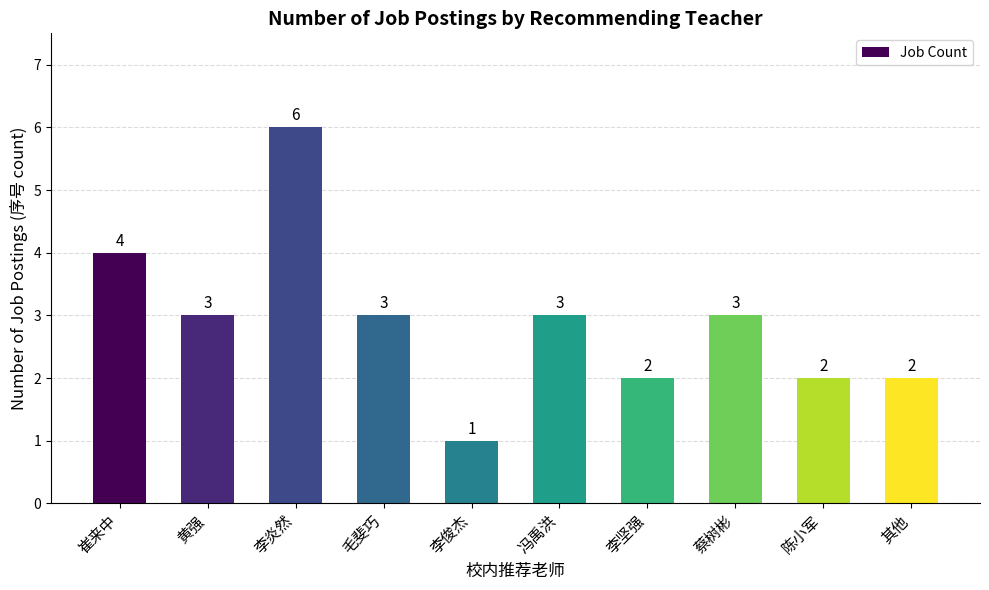

What is the sum of the values at 冯禹洪 and 蔡树彬?

6